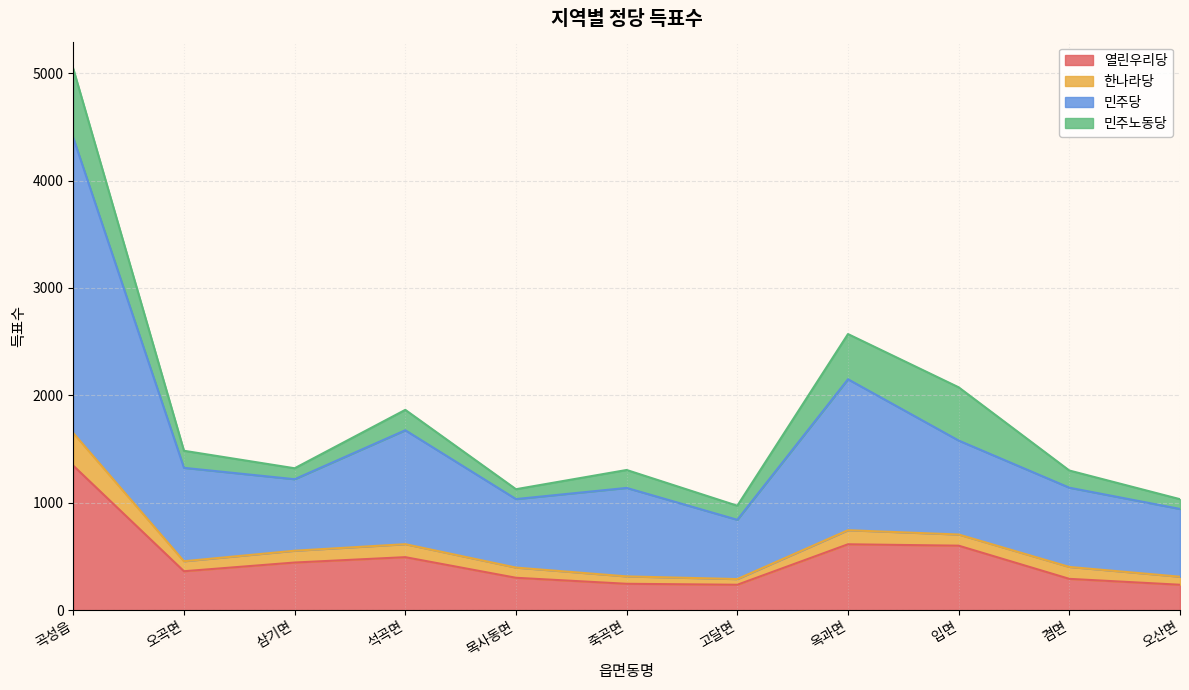

At which category is the sum across all series the highest?

곡성읍